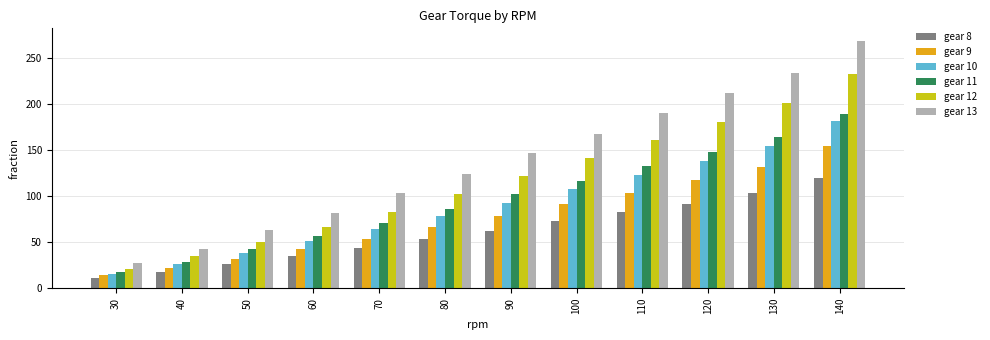

What is the average value of the gear 11 series?

96